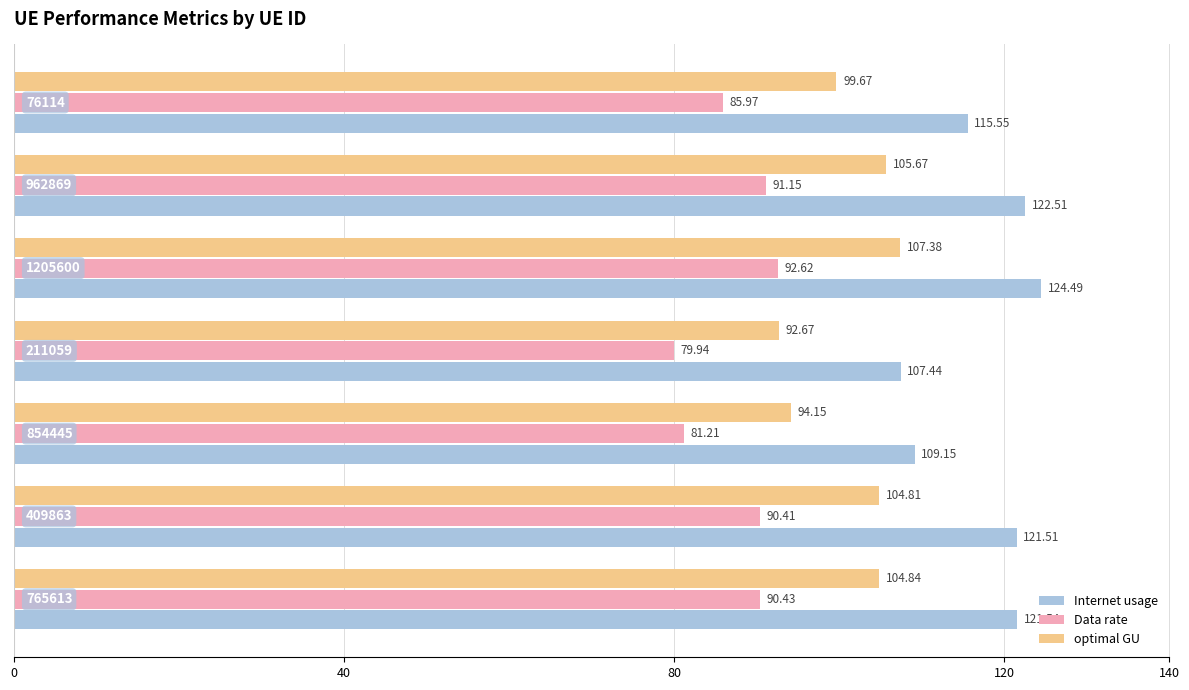

Which series has the largest total across all categories?

Internet usage